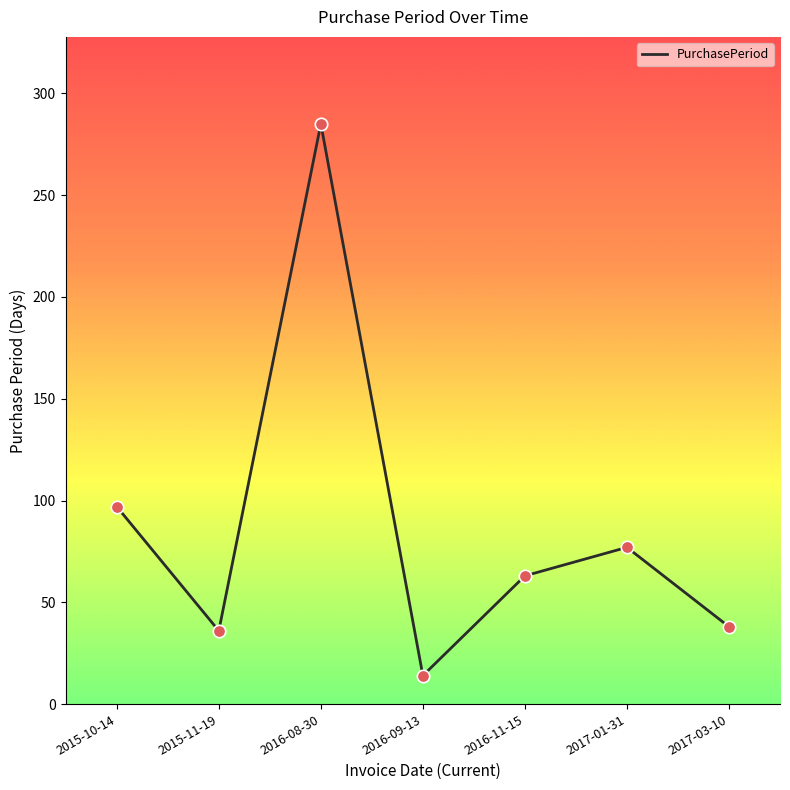

Approximately how many times larger is the value at 2016-11-15 compared to 2017-01-31?

0.8